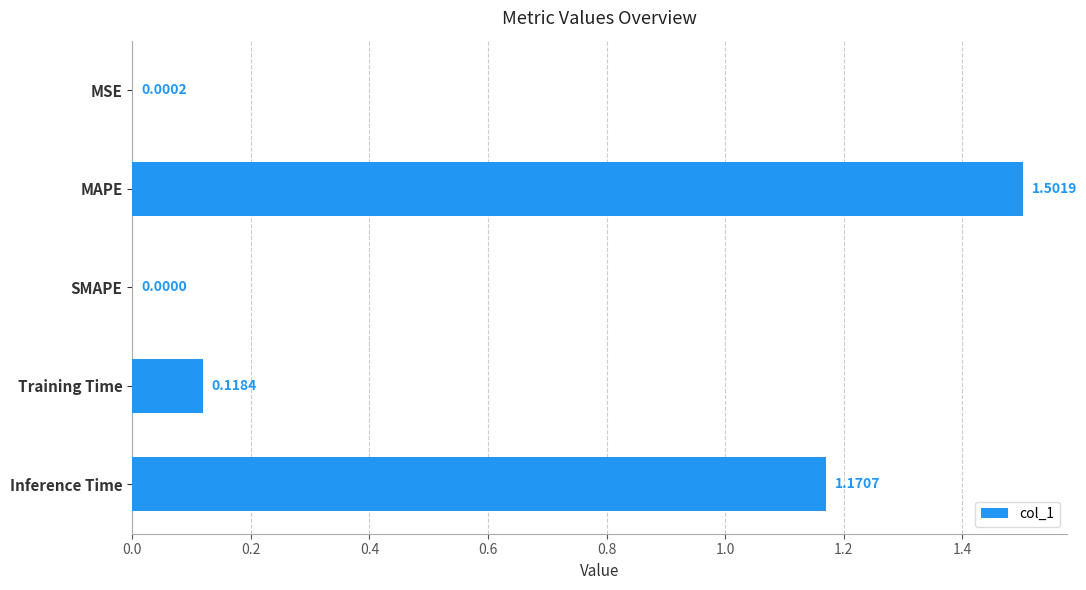

How many values are above zero?

4